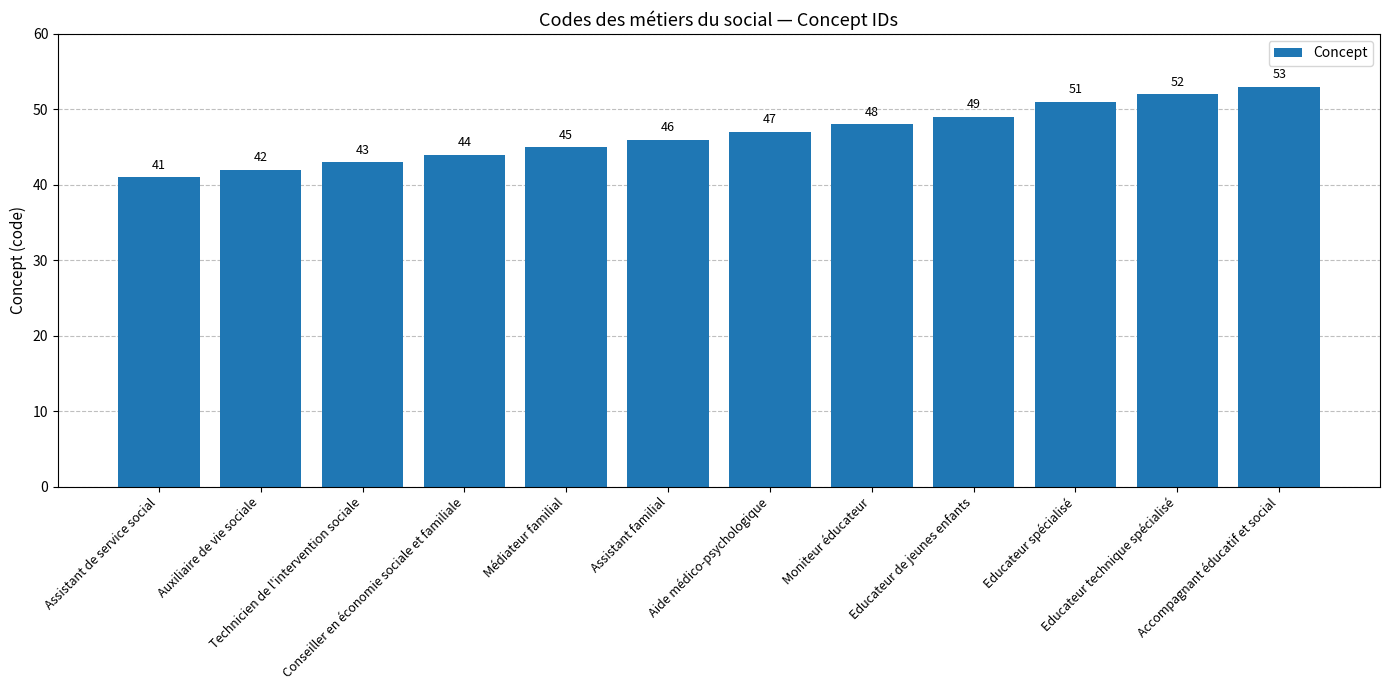

What is the sum of all values?

561